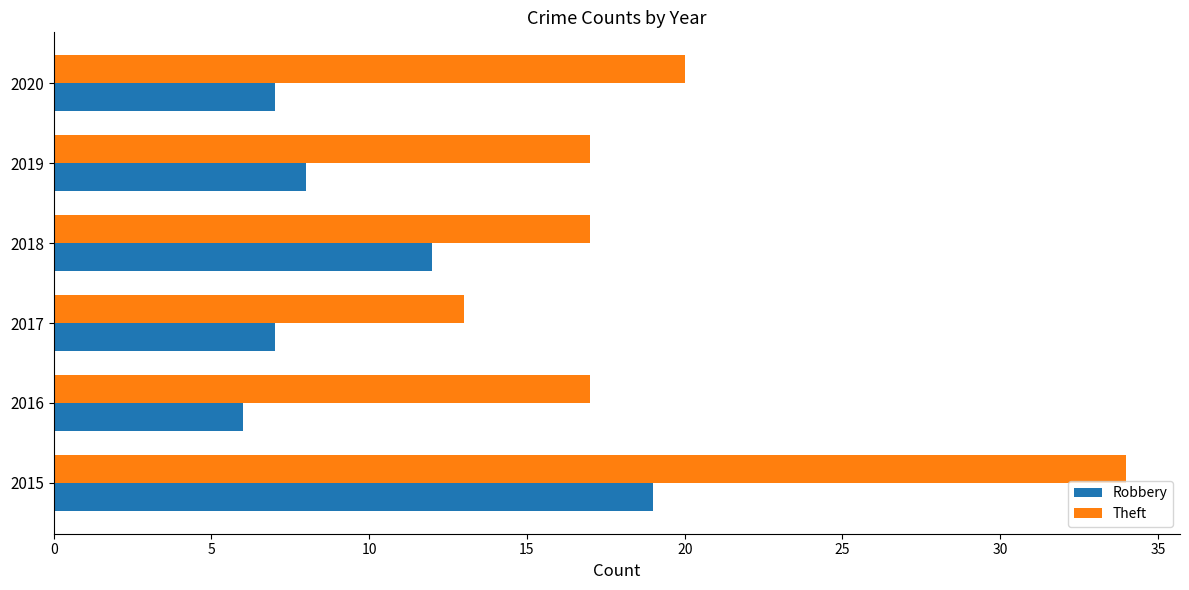

Is the value of Robbery at 2015 greater than the value of Theft at 2016?

Yes